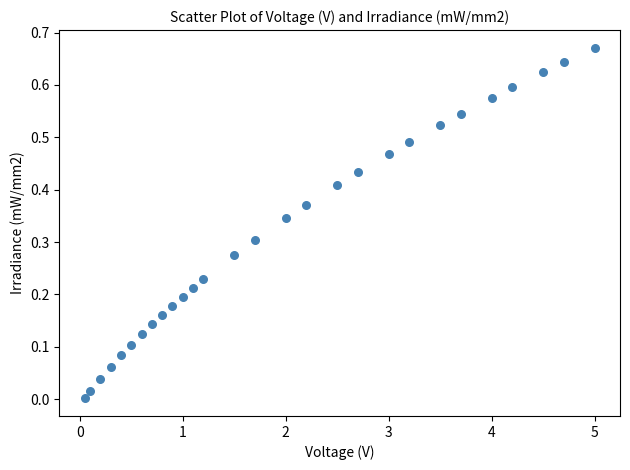

What is the range of X values (max minus min)?

5.0